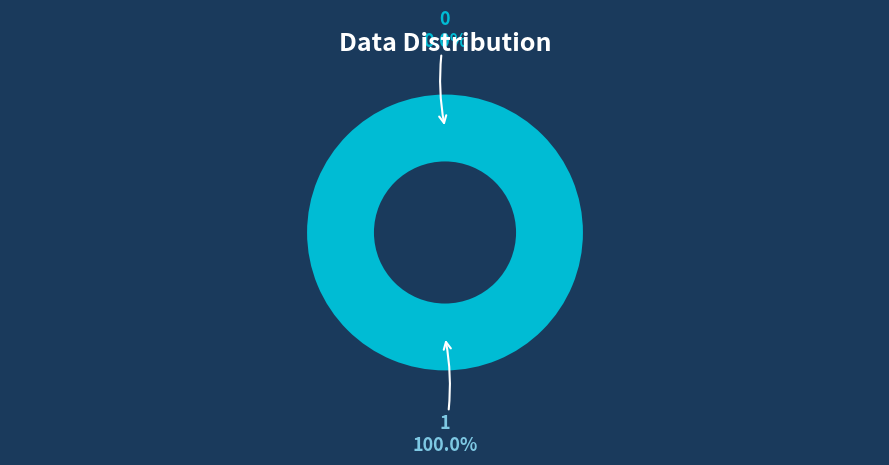

Count the number of slices in the pie.

2